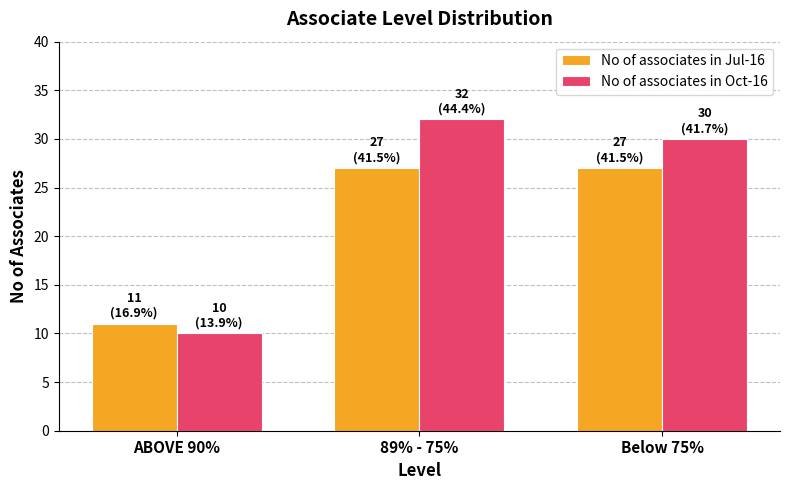

Where is No of associates in Oct-16 nearest to the value 21?

Below 75%